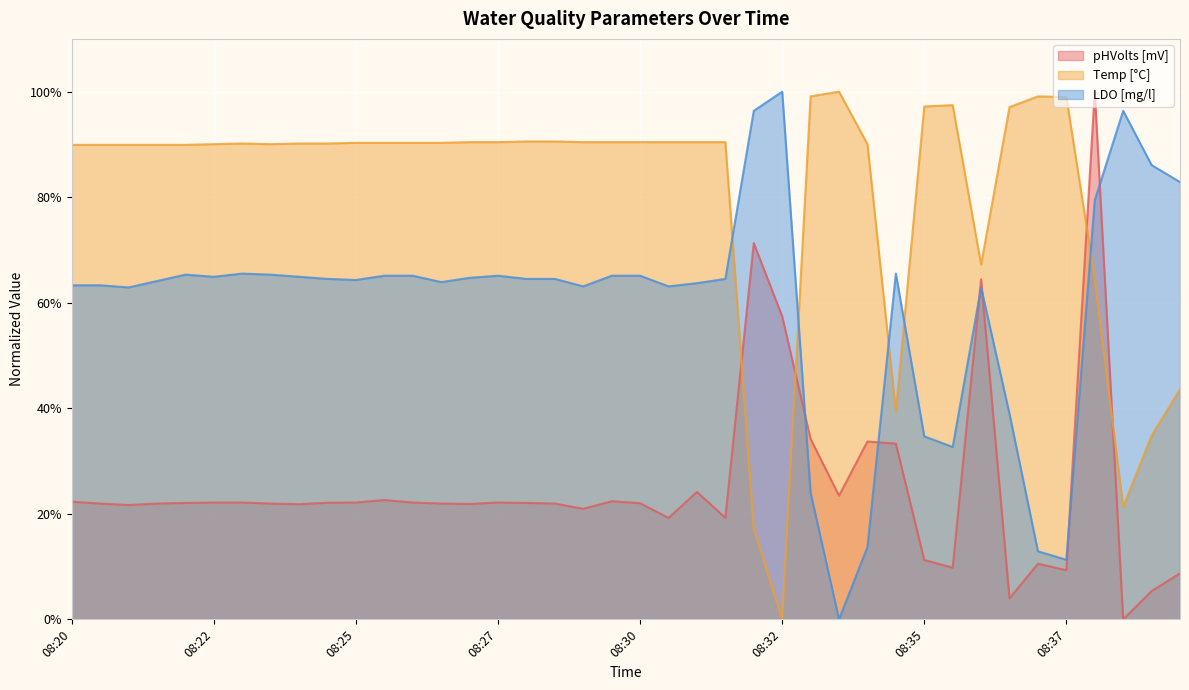

True or false: Temp [°C] has a value of 0.0 at 08:32.

True